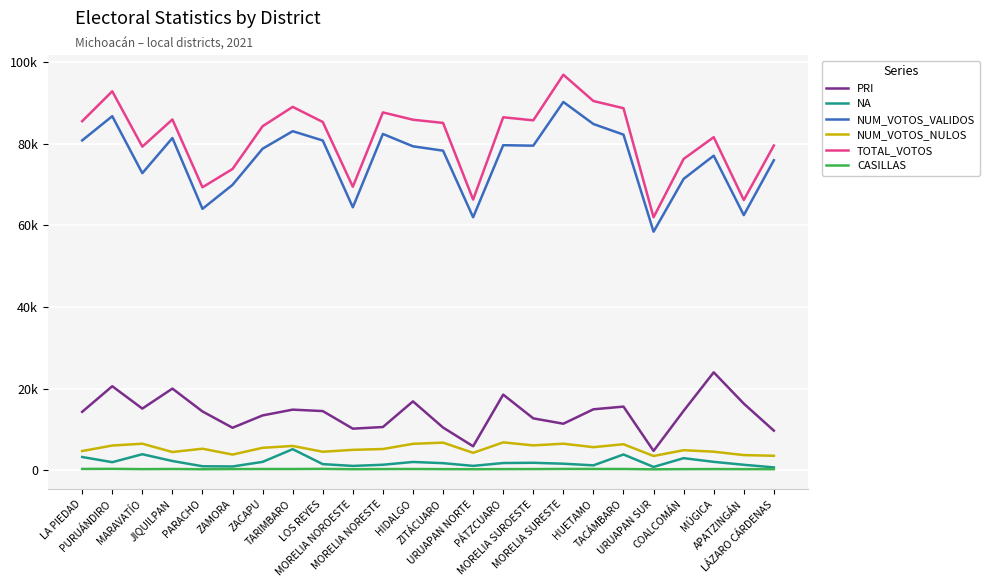

List the series in order of their peak value, highest first.

TOTAL_VOTOS, NUM_VOTOS_VALIDOS, PRI, NUM_VOTOS_NULOS, NA, CASILLAS